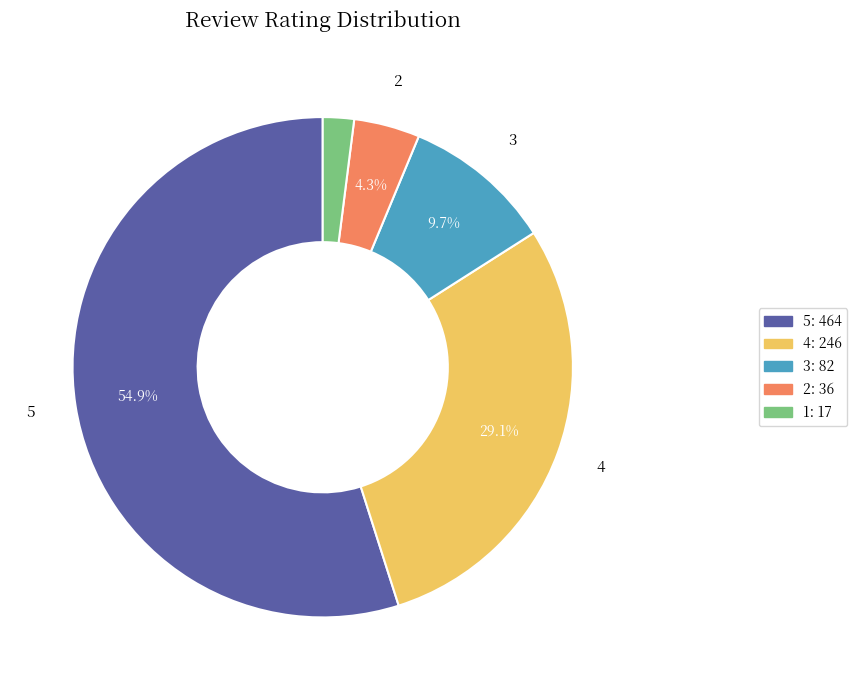

Does any single category account for the majority?

Yes